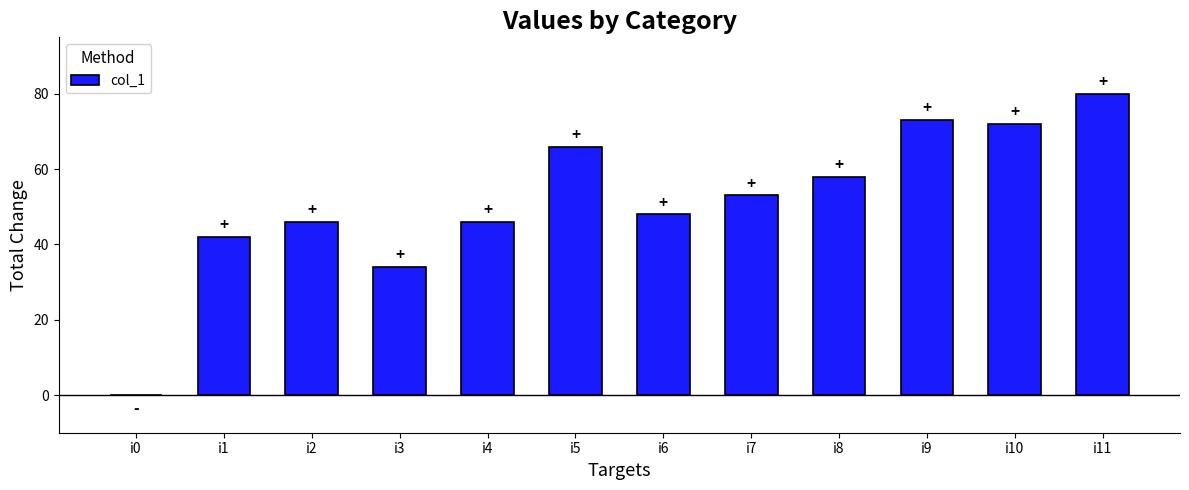

Reading right to left, transcribe all the data shown in this chart.

80	72	73	58	53	48	66	46	34	46	42	0